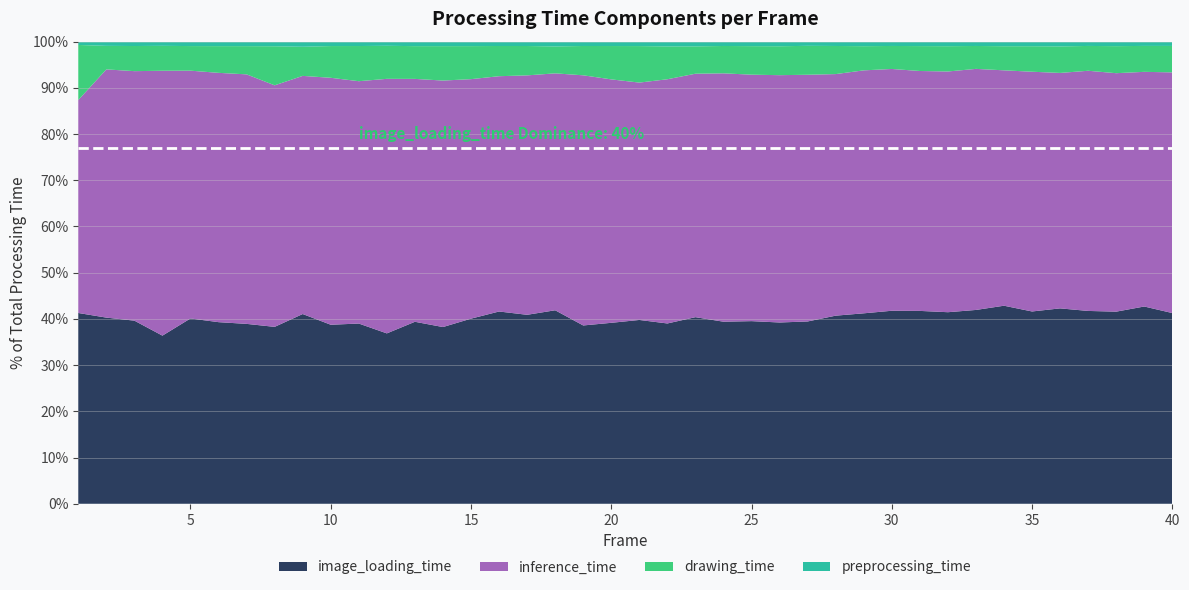

Reading left to right, what are all the values shown in this chart?

image_loading_time: 1=134.8	2=100.1	3=94.5	4=92.3	5=94.8	6=91.4	7=91.6	8=93.7	9=102.4	10=91.3	11=93.1	12=93.3	13=93.5	14=88.9	15=91.6	16=97.1	17=96.2	18=96.5	19=88.4	20=88.6	21=89.7	22=88.1	23=89.6	24=89.6	25=90.0	26=89.5	27=90.6	28=91.9	29=94.2	30=93.9	31=94.3	32=94.6	33=95.1	34=97.4	35=94.9	36=95.8	37=95.2	38=95.4	39=98.1	40=95.3
inference_time: 1=150.4	2=133.4	3=128.8	4=145.5	5=126.7	6=125.5	7=127.1	8=127.9	9=128.5	10=125.9	11=125.2	12=139.4	13=124.8	14=123.9	15=118.6	16=118.8	17=121.9	18=118.2	19=124.1	20=119.2	21=115.8	22=119.4	23=116.9	24=122.2	25=121.4	26=122.2	27=122.6	28=118.0	29=120.2	30=117.6	31=117.3	32=118.9	33=118.3	34=115.8	35=118.4	36=115.4	37=118.5	38=118.5	39=116.7	40=120.3
drawing_time: 1=38.9	2=12.7	3=13.0	4=13.7	5=12.6	6=13.4	7=14.4	8=20.7	9=15.7	10=16.2	11=18.2	12=18.1	13=16.8	14=17.3	15=16.3	16=15.3	17=14.9	18=13.4	19=14.5	20=16.3	21=17.8	22=16.0	23=13.1	24=13.5	25=14.1	26=14.3	27=14.4	28=13.7	29=12.0	30=11.2	31=12.2	32=12.5	33=11.2	34=11.9	35=12.6	36=13.0	37=12.3	38=13.4	39=12.9	40=13.2
preprocessing_time: 1=2.3	2=2.3	3=2.3	4=2.3	5=2.3	6=2.3	7=2.3	8=2.4	9=2.8	10=2.2	11=2.3	12=2.3	13=2.3	14=2.3	15=2.2	16=2.2	17=2.2	18=2.4	19=2.2	20=2.1	21=2.2	22=2.3	23=2.3	24=2.1	25=2.2	26=2.3	27=2.1	28=2.1	29=2.2	30=2.1	31=2.2	32=2.2	33=2.1	34=2.3	35=2.3	36=2.3	37=2.1	38=2.2	39=2.1	40=2.1